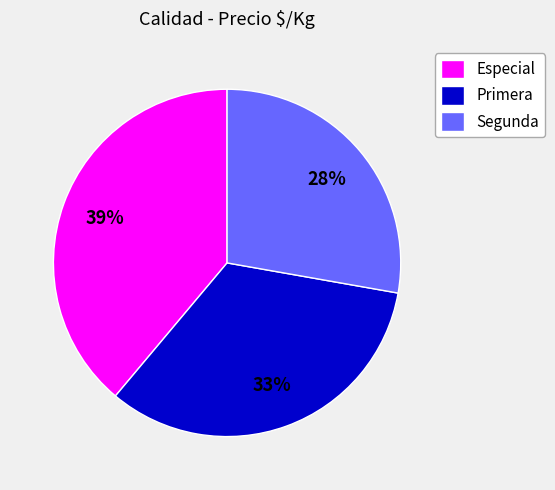

To the nearest percent, what is the combined percentage of Especial and Primera?

72%